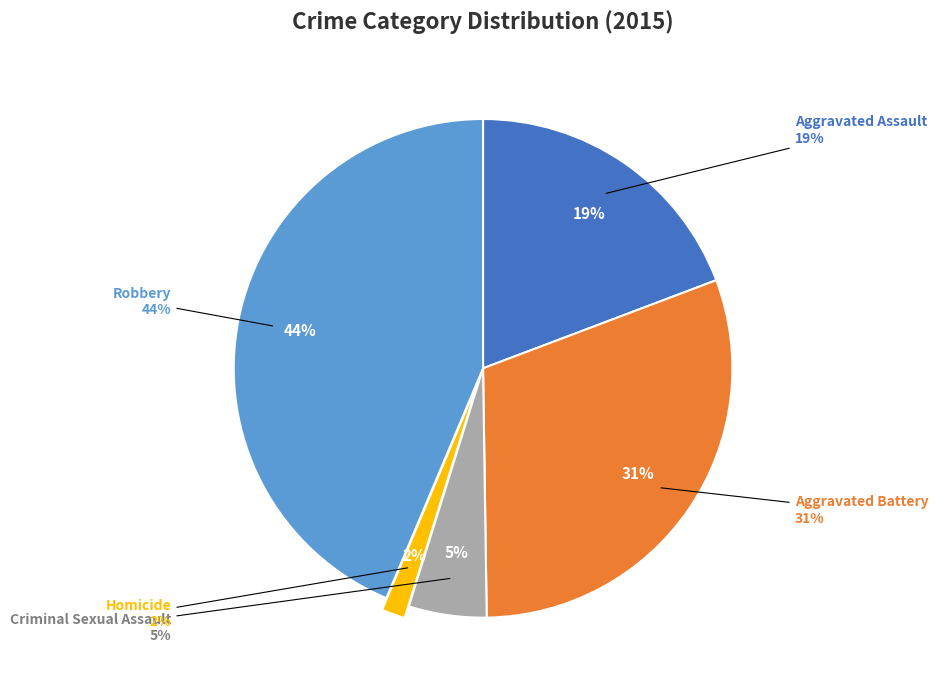

The Aggravated Battery slice represents 31% of the pie. True or false?

True